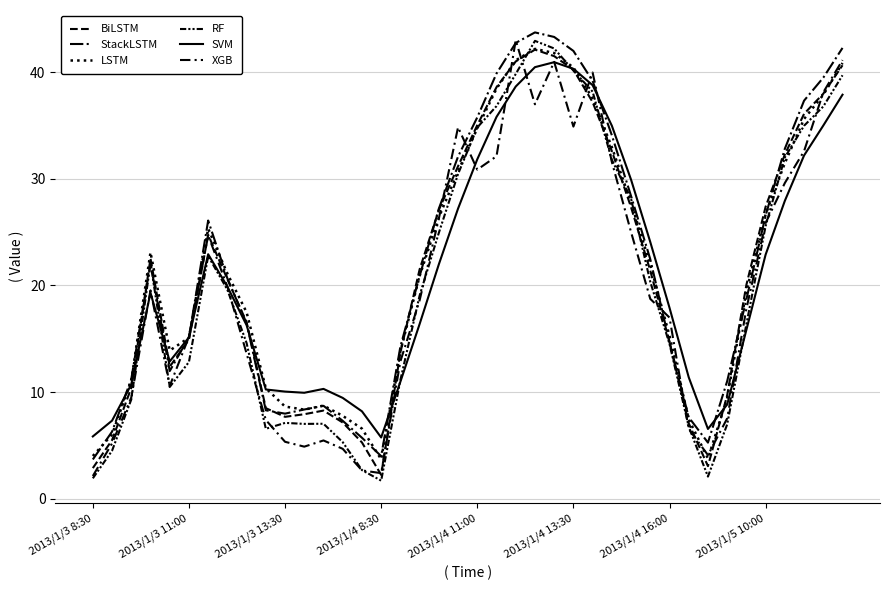

How many lines are shown in the chart?

6